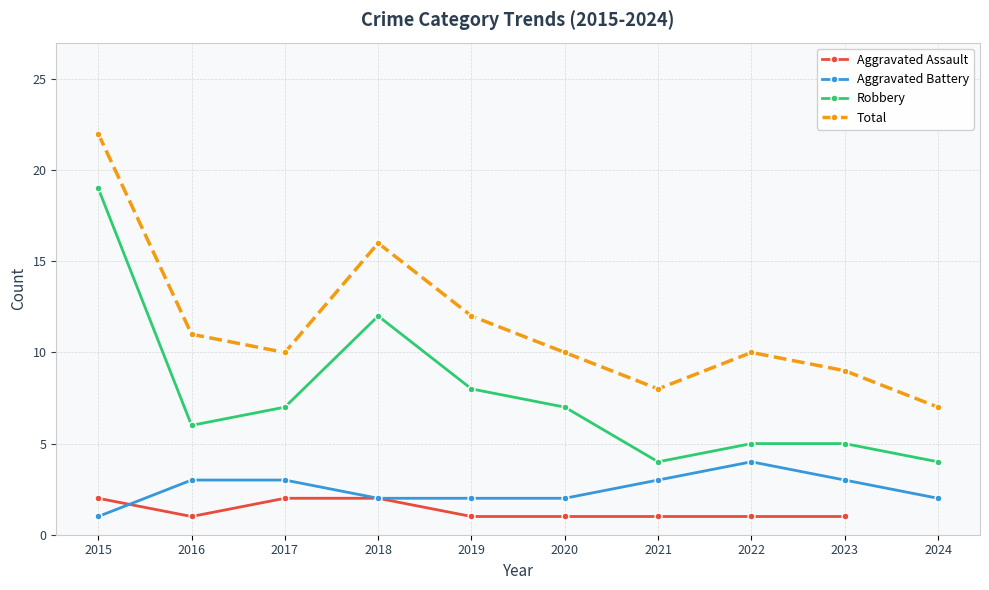

True or false: Aggravated Battery has more than 1 points higher than both neighbors.

False